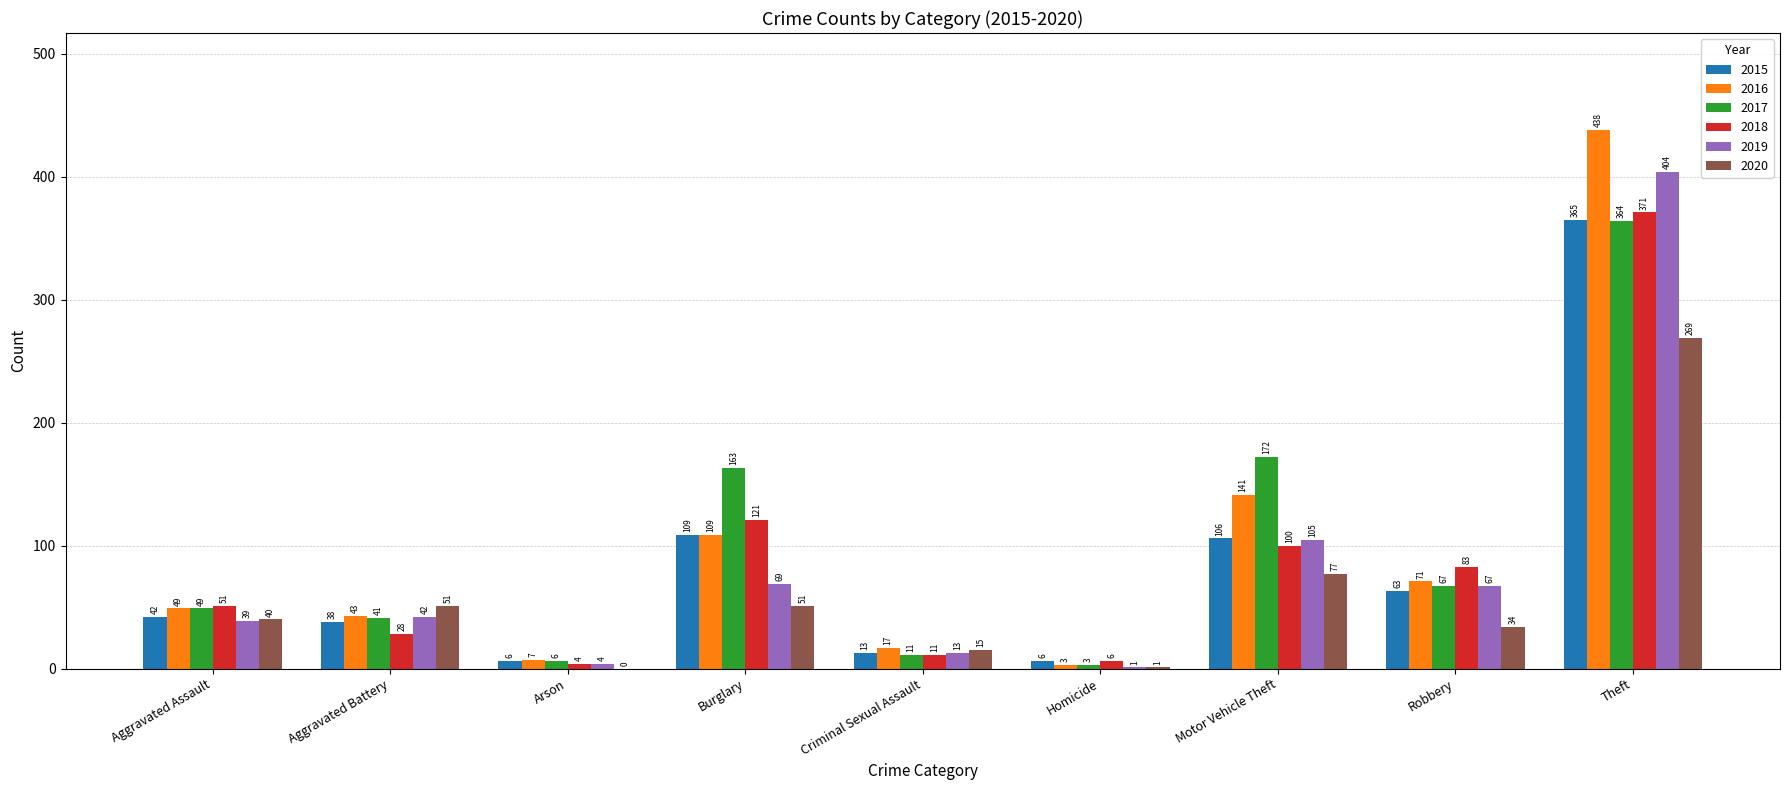

What is the maximum value shown in the chart?

438